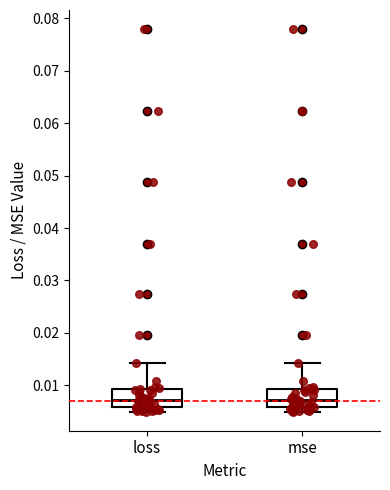

Where is the upper edge of the box for loss on the y-axis? The values are not printed on the chart, so give them approximately, as read against the axis.

0.009